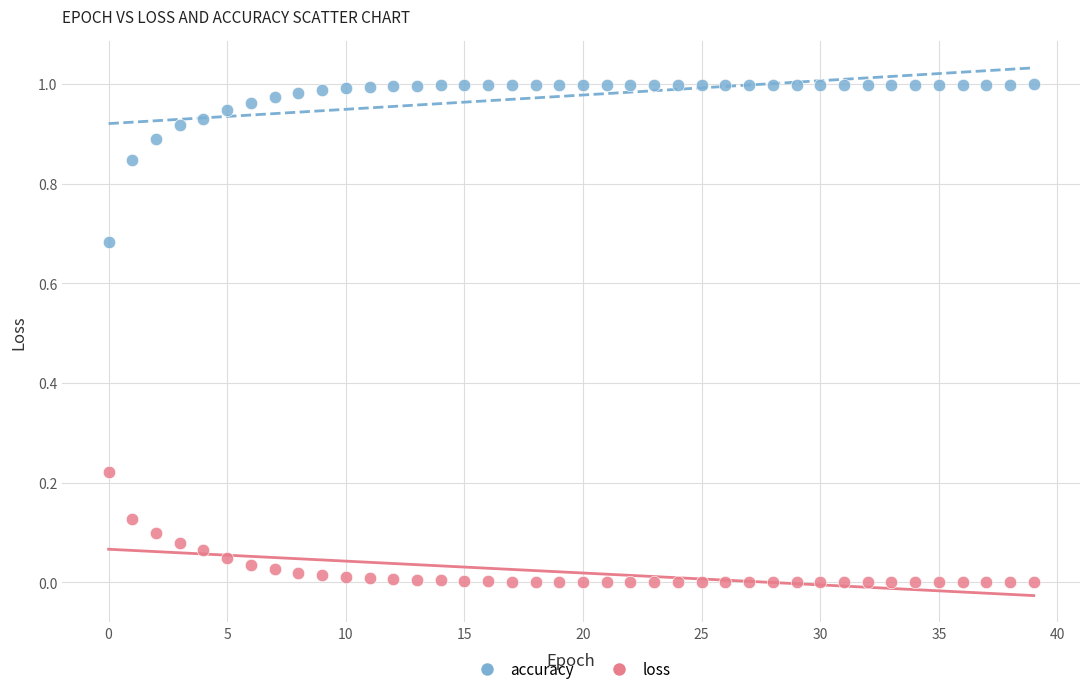

Which series reaches the maximum Y coordinate?

accuracy